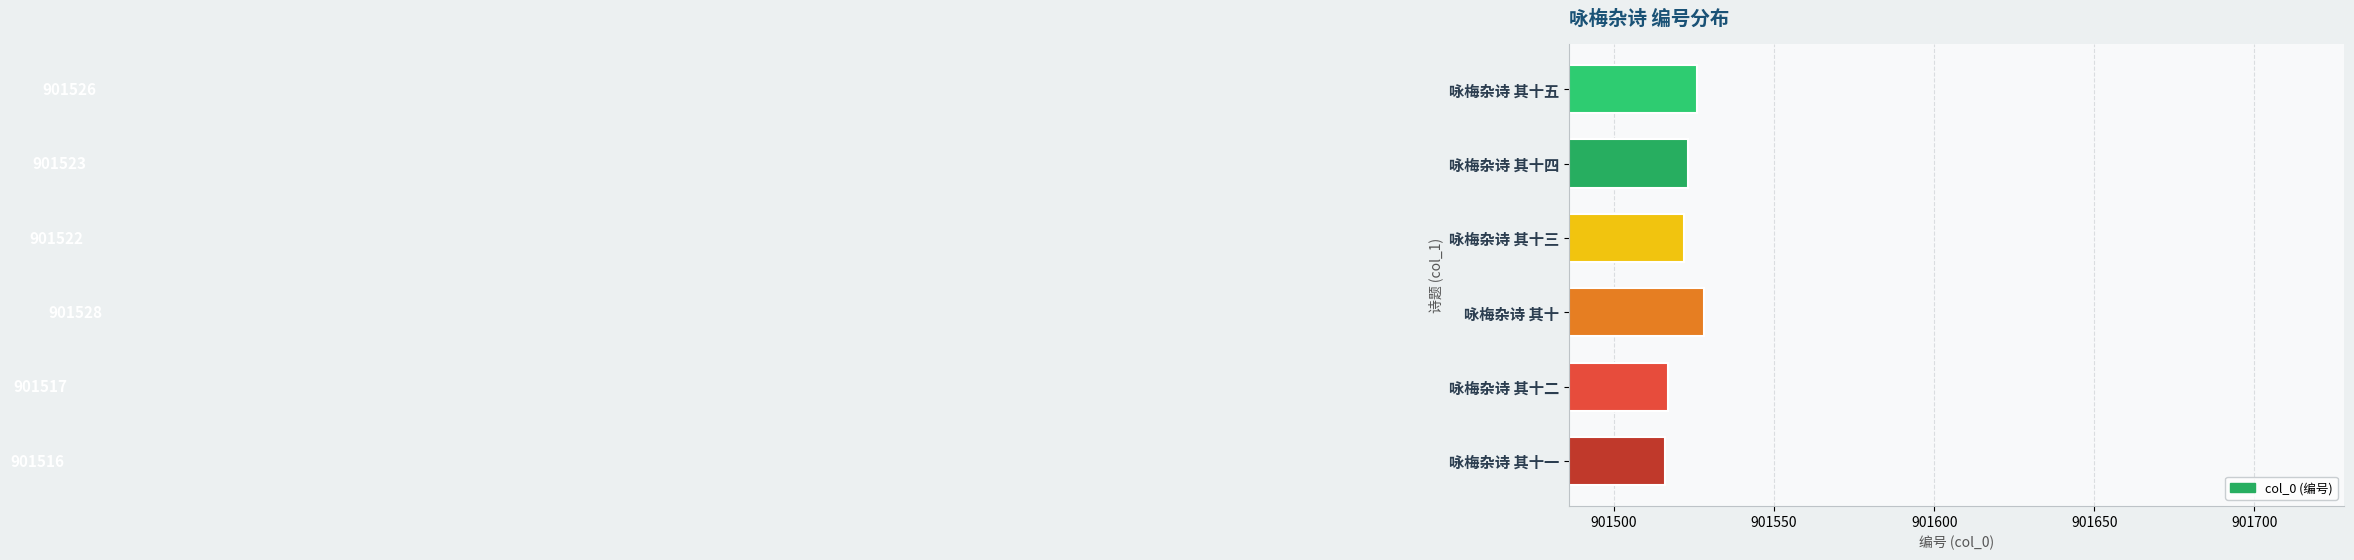

What value does the data have at 咏梅杂诗 其十二?

901517